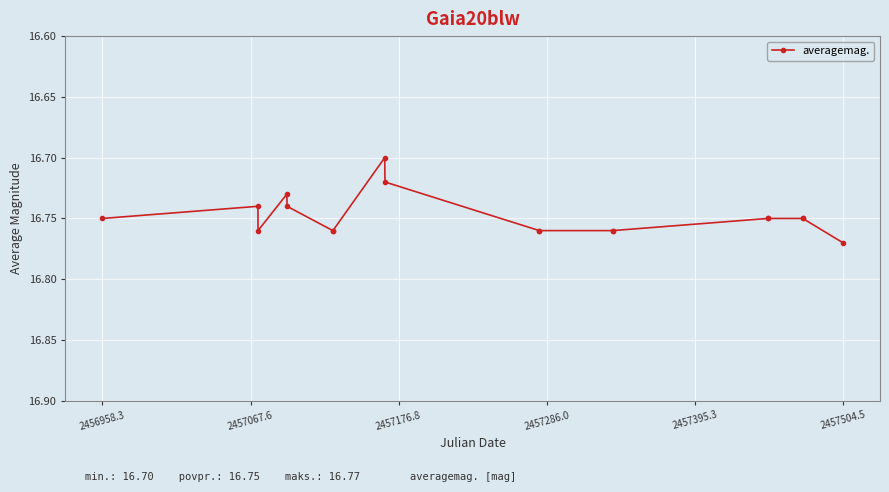

Count the values in the range 16 to 17.

18